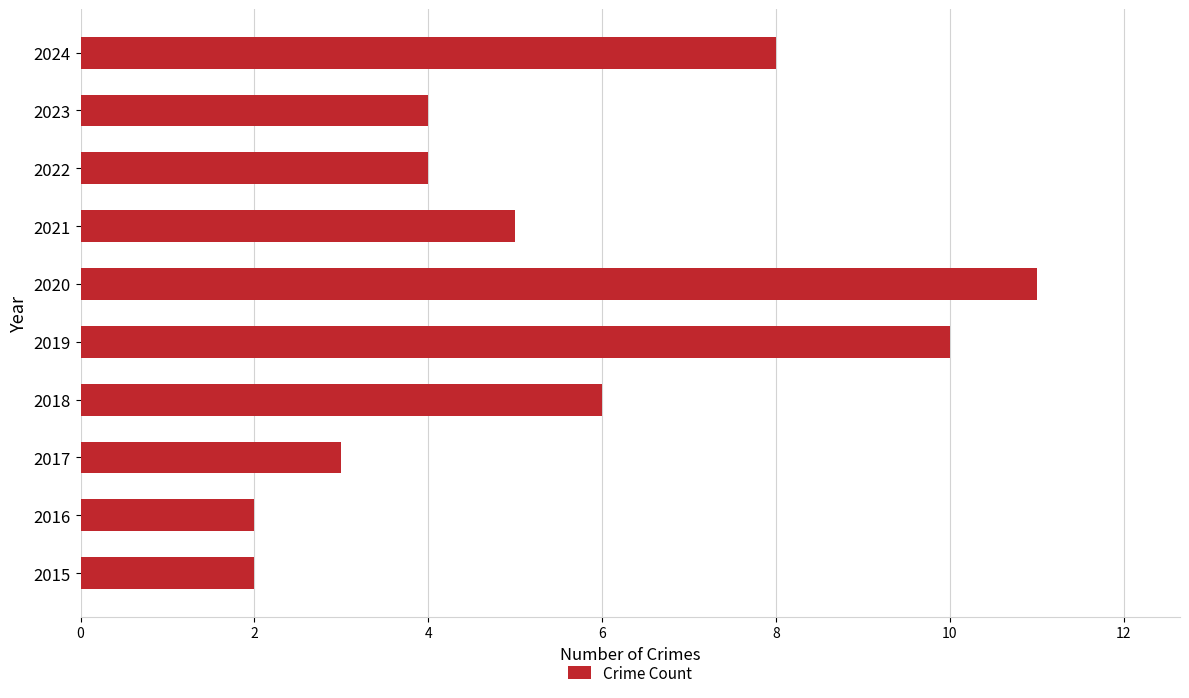

True or false: the data shows 5 at 2021.

True